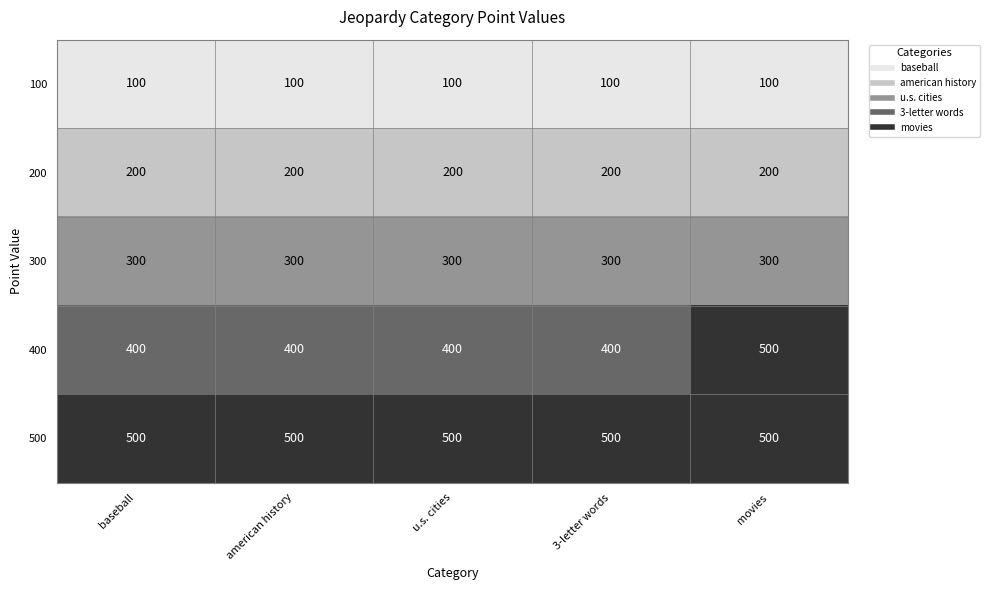

True or false: 400 has a value of 689 at movies.

False